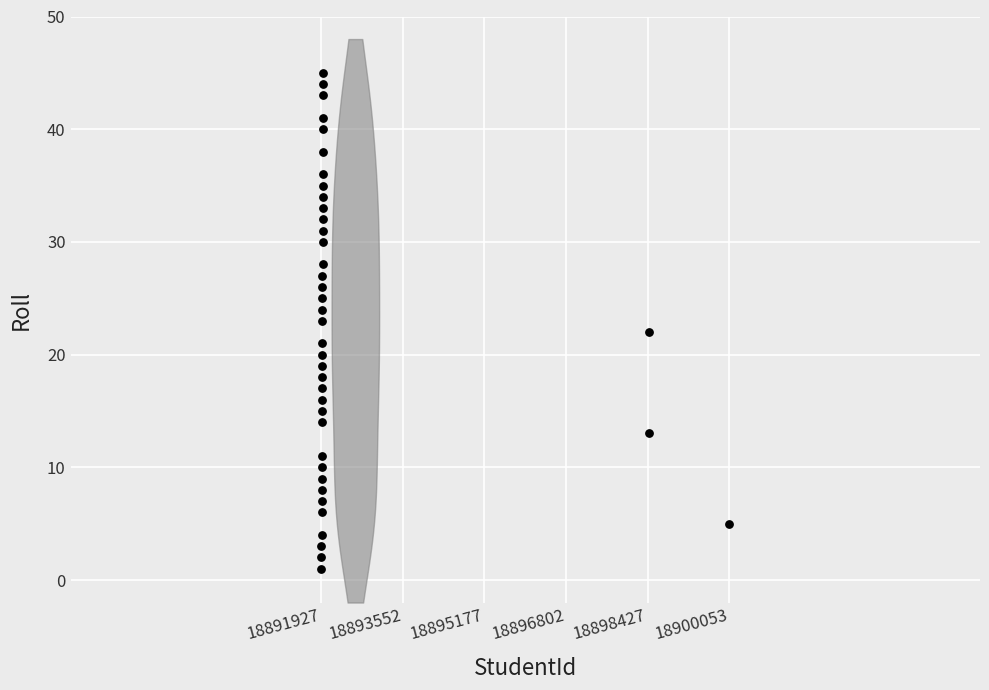

What is the range of Y values (max minus min)?

44